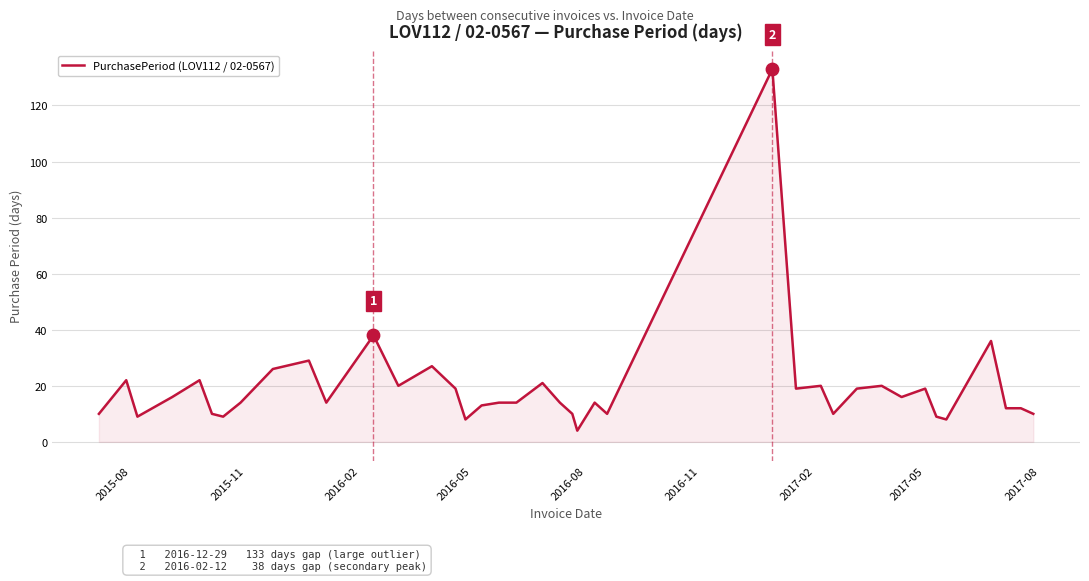

What is the maximum value shown in the chart?

133